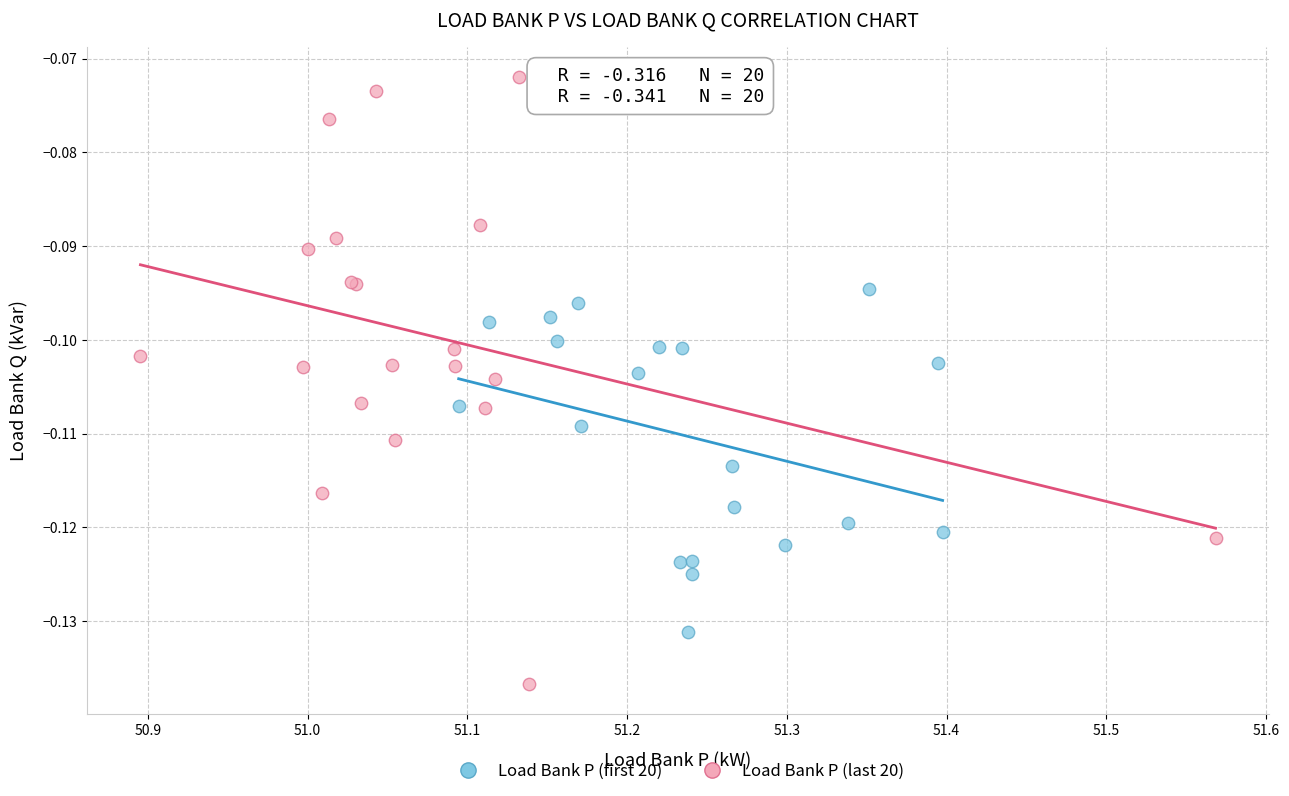

What are all the series names shown in the legend?

Load Bank P (first 20), Load Bank P (last 20)